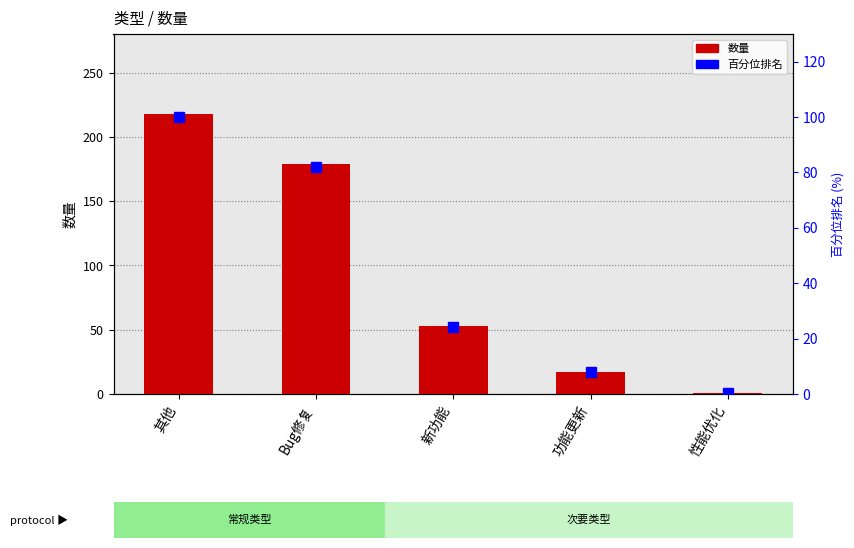

At which label does 百分位排名 first exceed 24?

其他